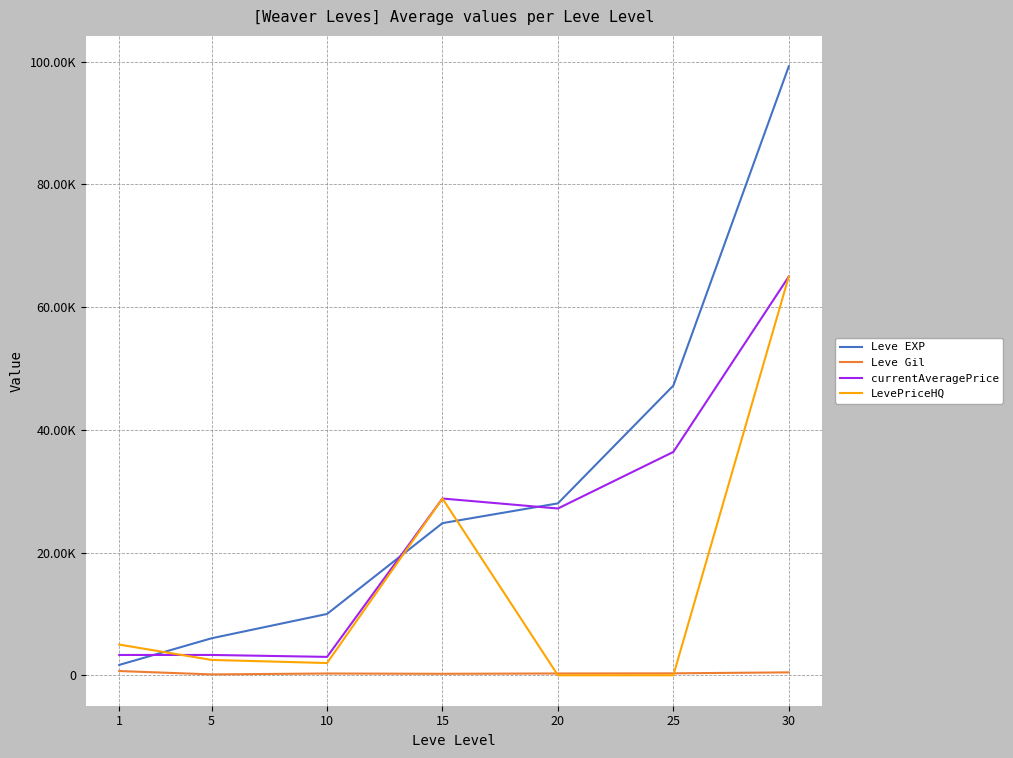

What is the spread (max minus min) of values at 1?

4309